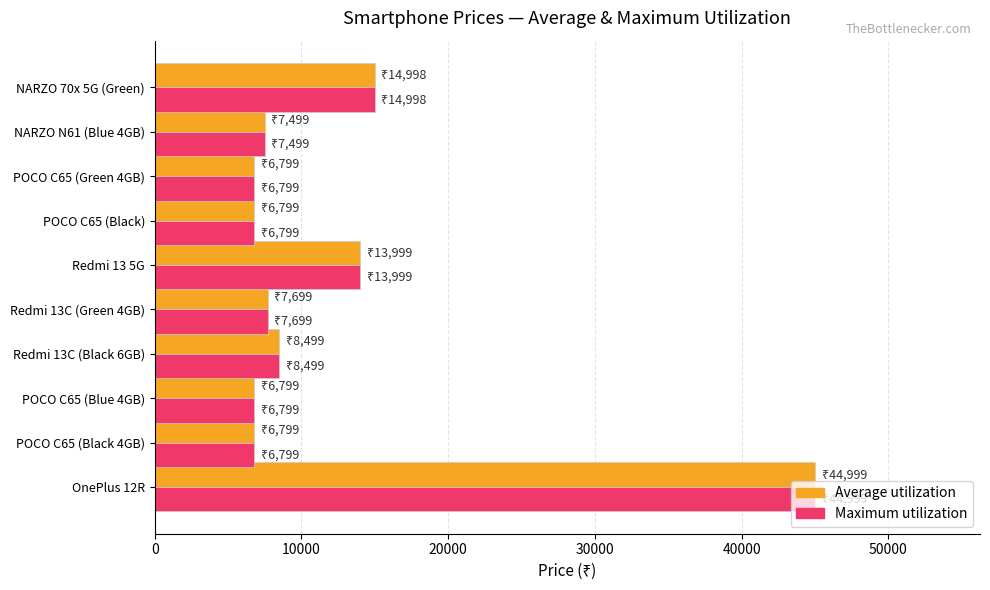

At which label is Maximum utilization closest to 25899?

NARZO 70x 5G (Green)